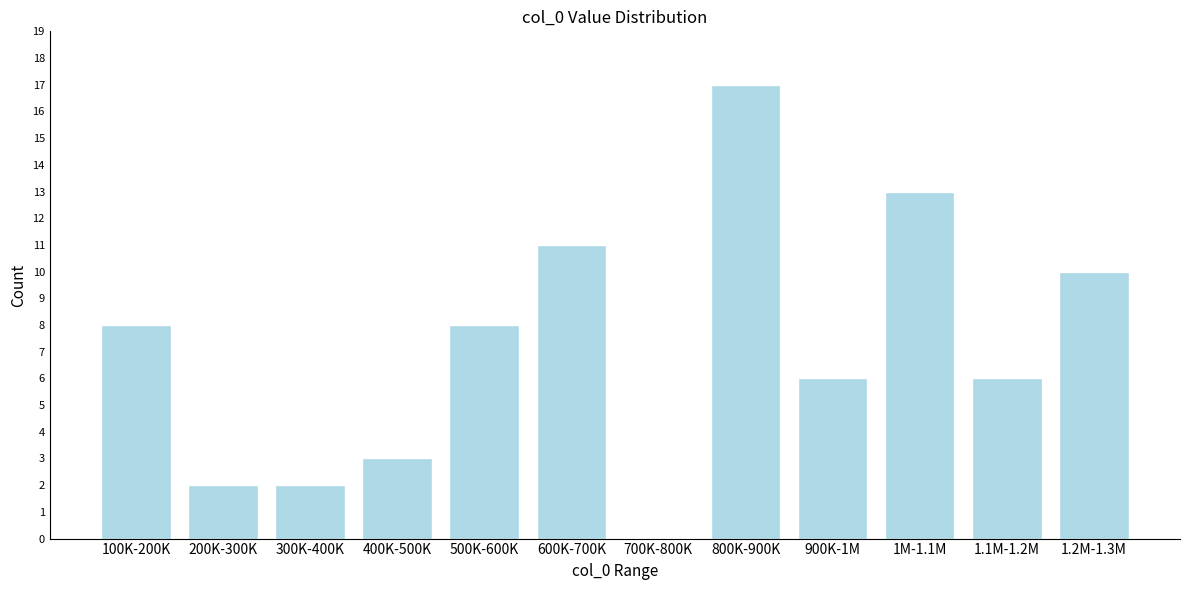

Reading right to left, what are all the values shown in this chart?

1.2M-1.3M=10	1.1M-1.2M=6	1M-1.1M=13	900K-1M=6	800K-900K=17	700K-800K=0	600K-700K=11	500K-600K=8	400K-500K=3	300K-400K=2	200K-300K=2	100K-200K=8